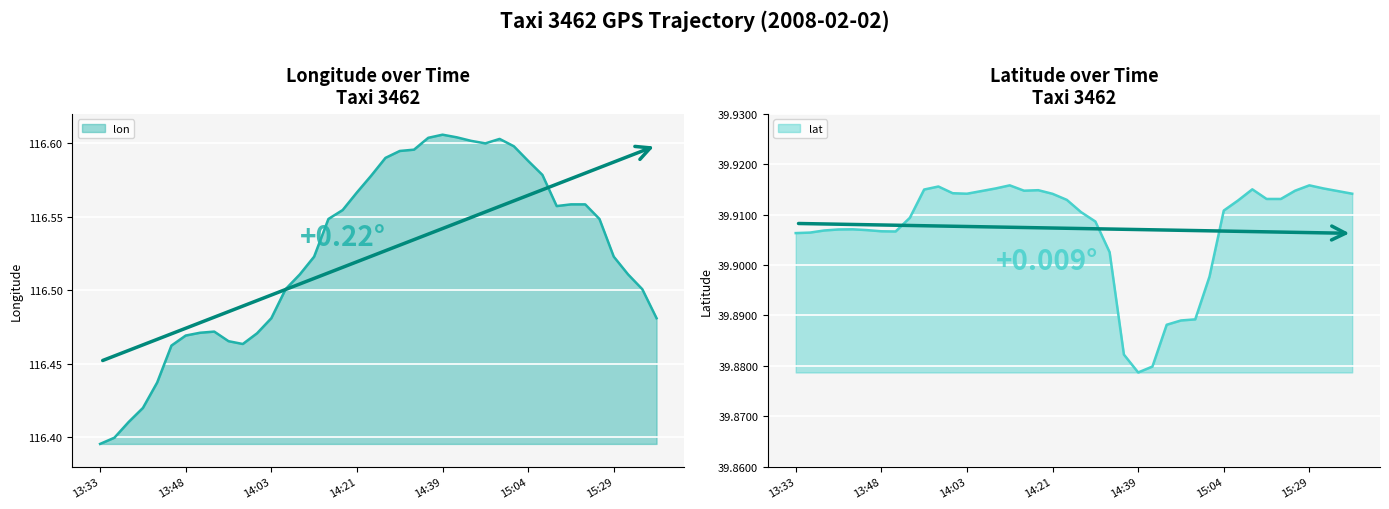

Is it true that lat equals 62.8 at 13:51?

False